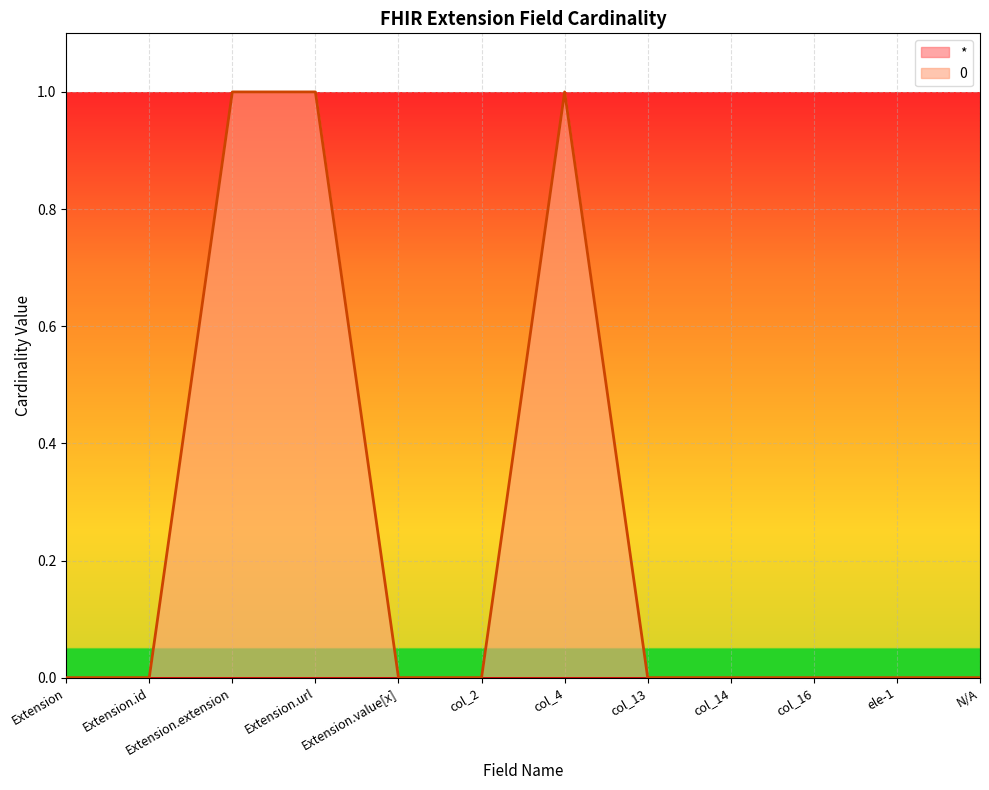

Which has a higher value, col_16 or Extension.id?

col_16